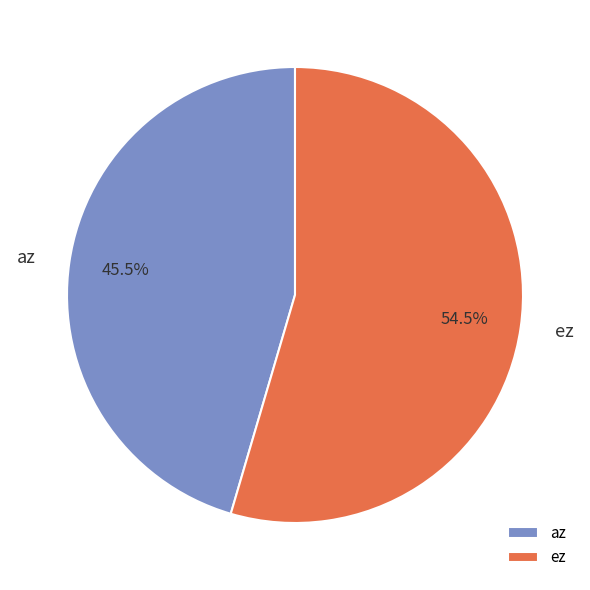

To the nearest percent, what is the difference between the az and ez slice percentages?

9%